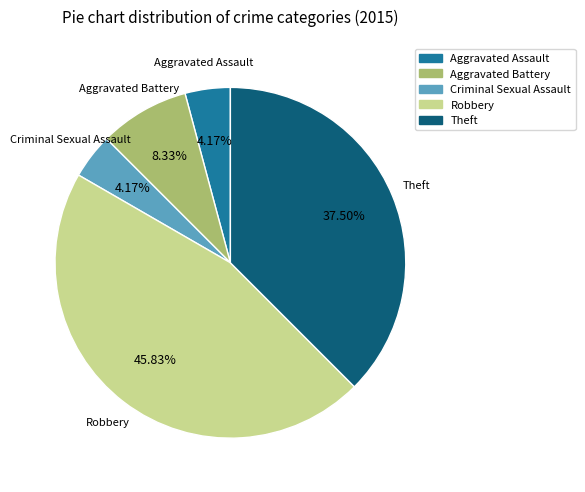

What portion of the pie excludes Criminal Sexual Assault?

95.8%